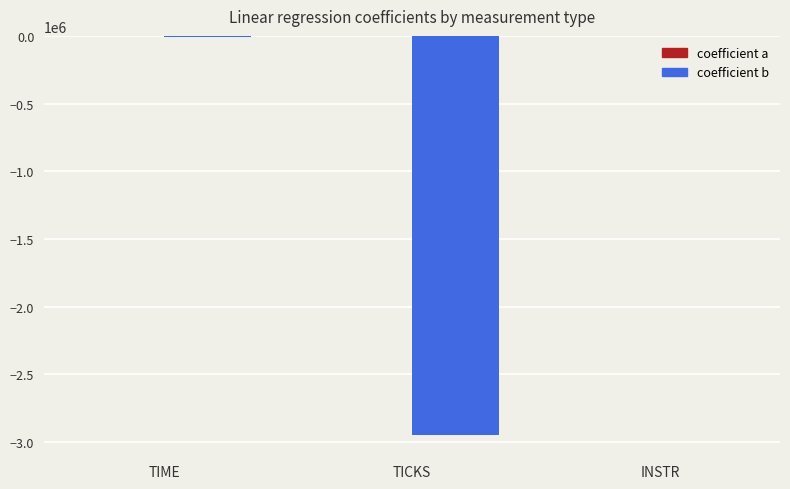

Is it true that coefficient_a equals 0.0 at TIME?

True